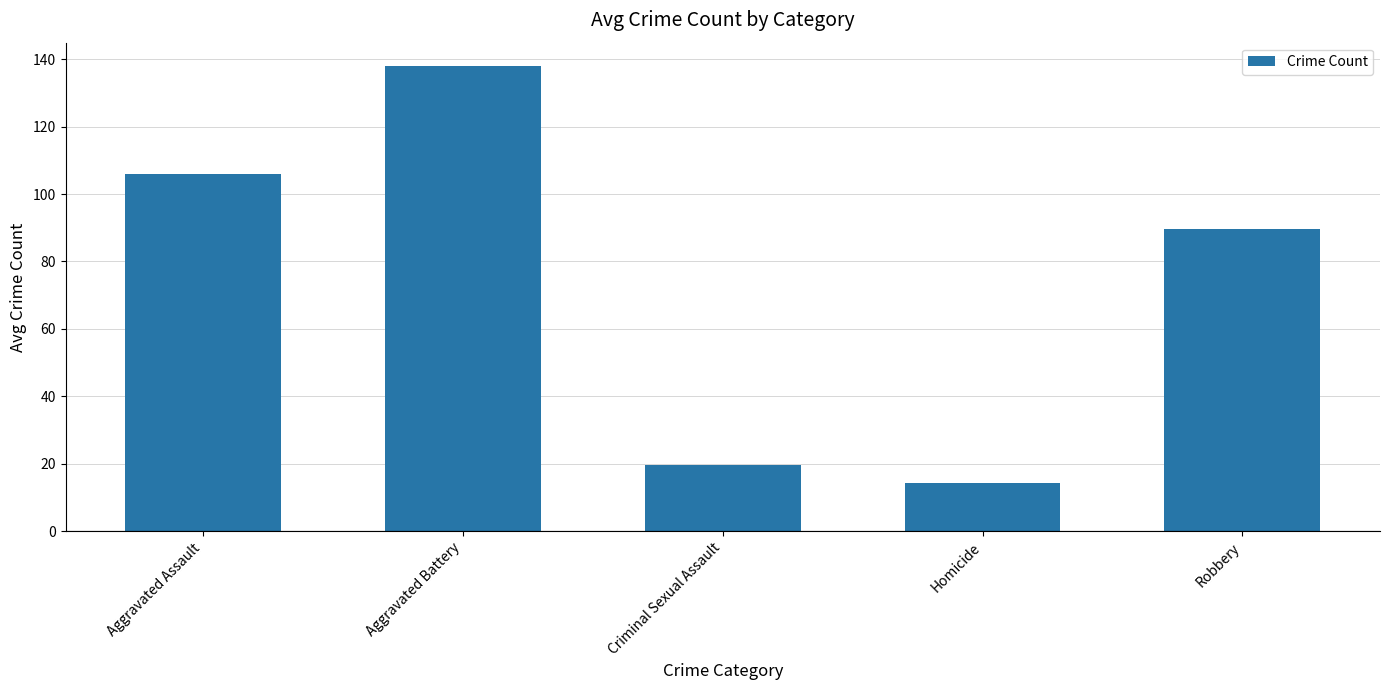

List the labels in order of value, smallest first.

Homicide, Criminal Sexual Assault, Robbery, Aggravated Assault, Aggravated Battery